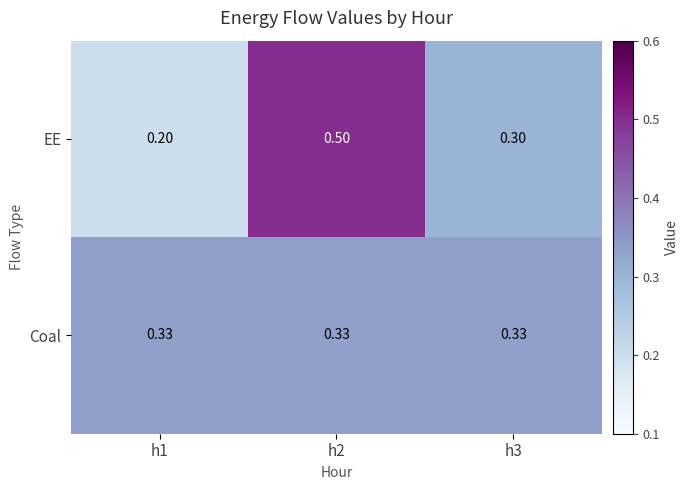

Rank the series by their maximum value, from lowest to highest.

Coal, EE